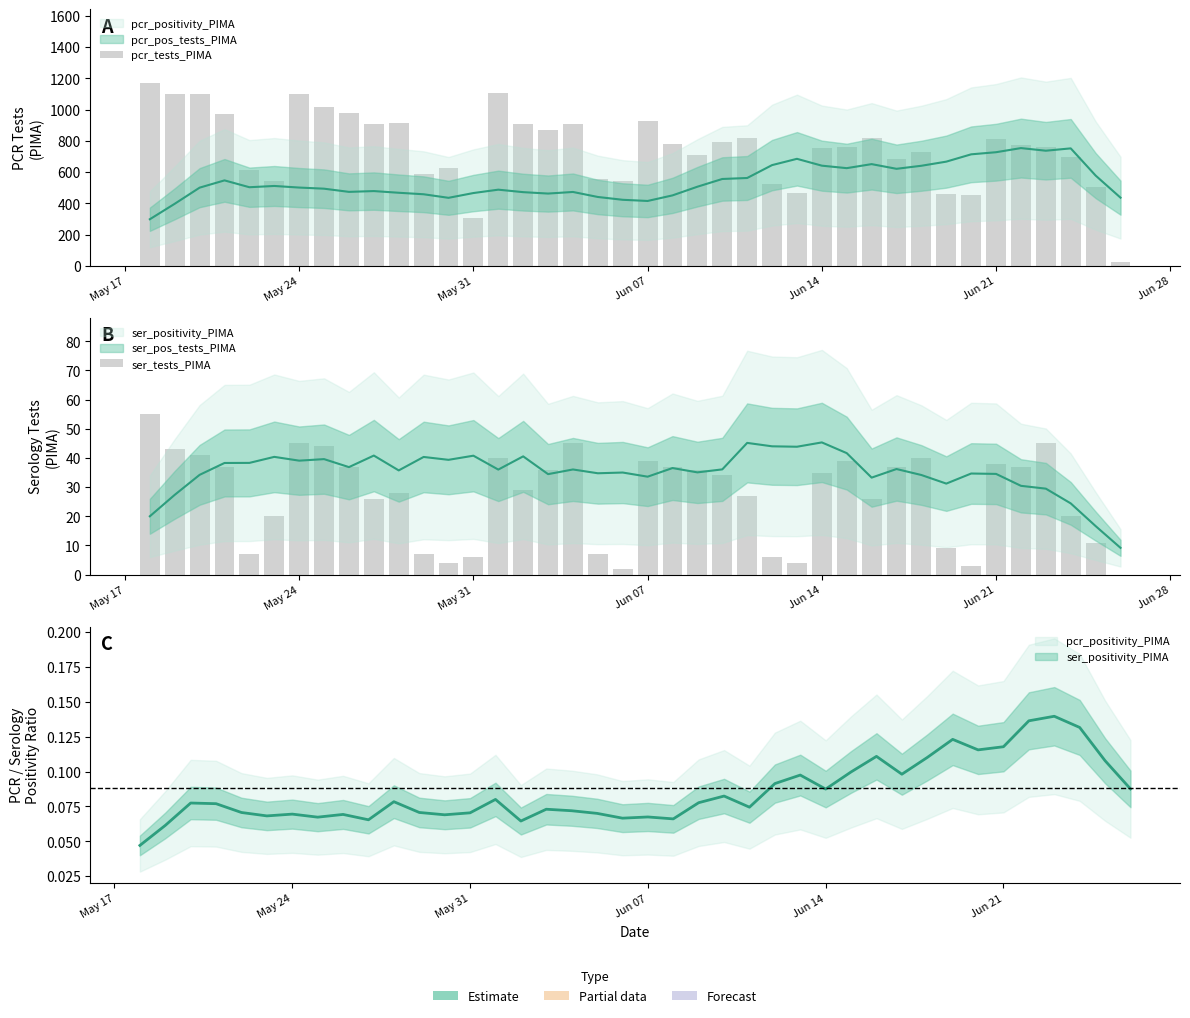

What is the maximum value shown in the chart?

1173